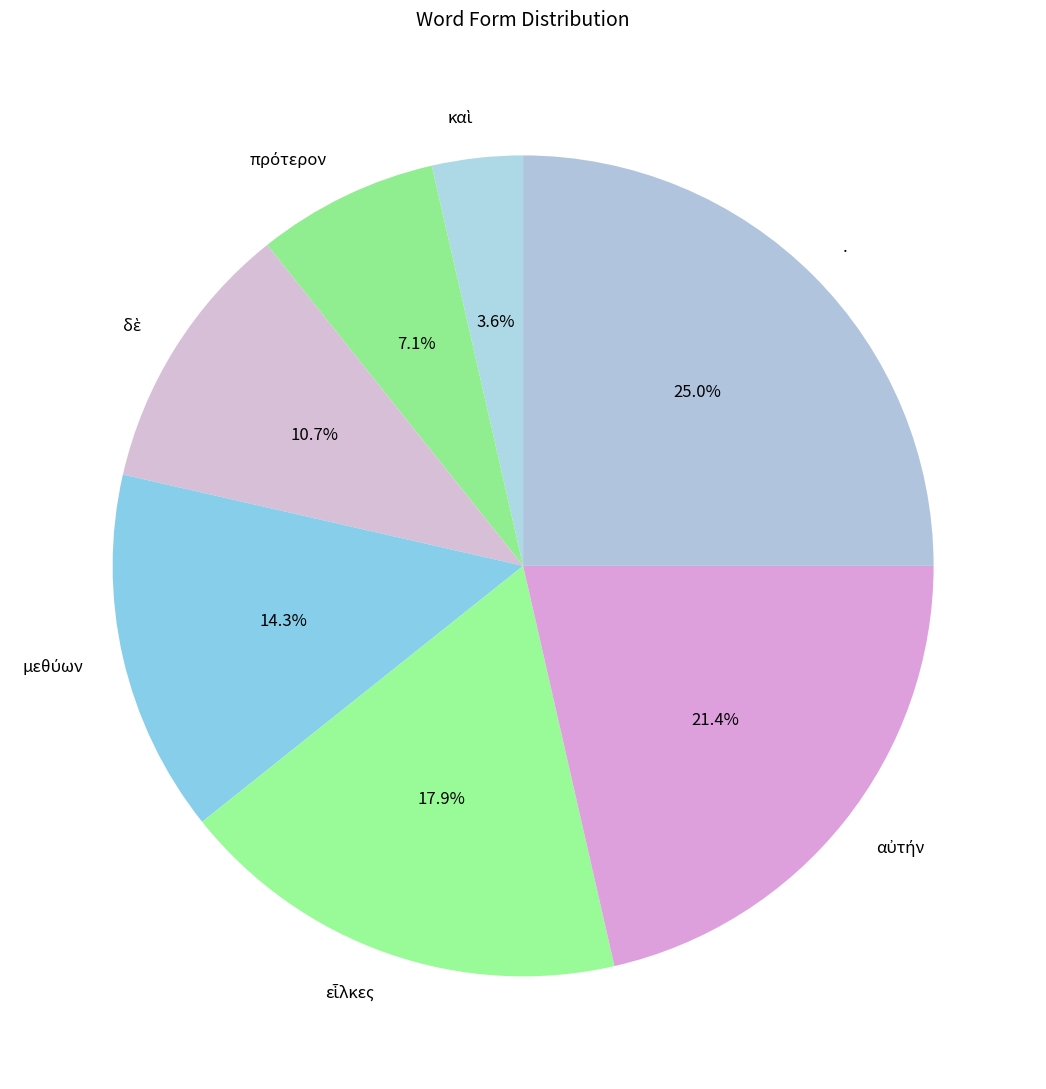

Which category has the biggest portion of the pie?

.